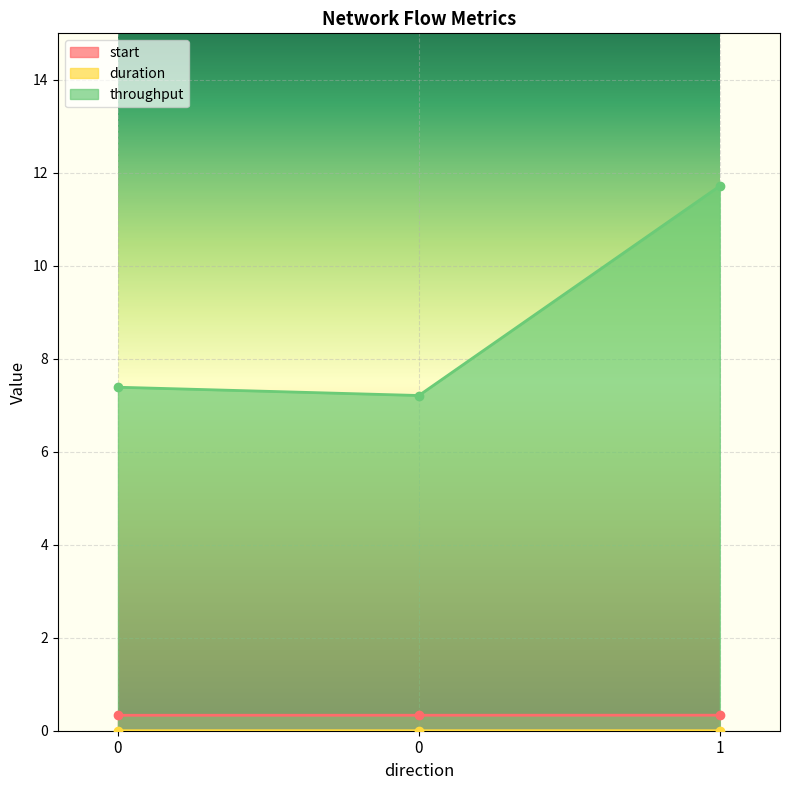

What is the highest value of the start series?

0.3